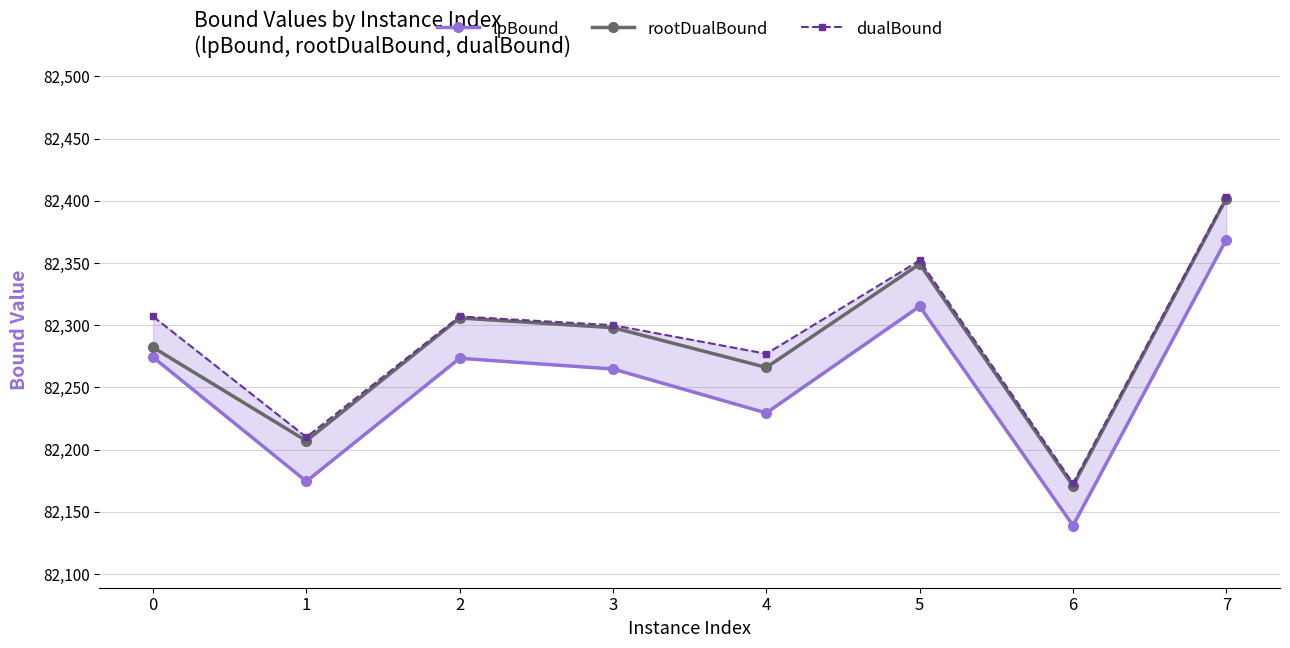

In dualBound, how many points are higher than both neighbors (excluding endpoints)?

2